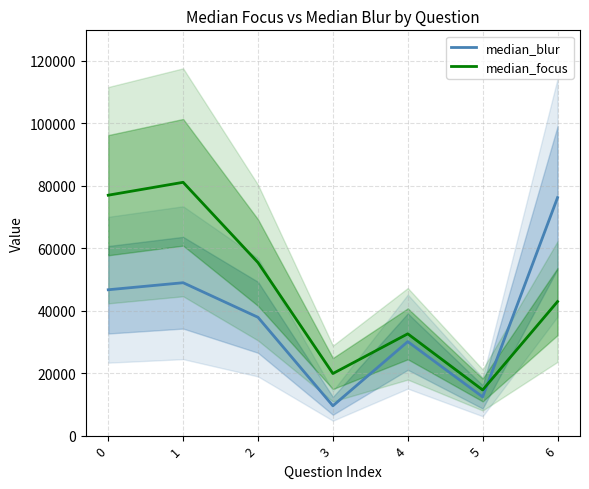

Reading left to right, transcribe all the data shown in this chart.

median_blur: 0=46694.0	1=48947.0	2=37874.0	3=9531.0	4=30090.0	5=12385.0	6=76196.0
median_focus: 0=76975.0	1=81104.0	2=55393.0	3=19866.5	4=32586.0	5=14612.0	6=42911.0